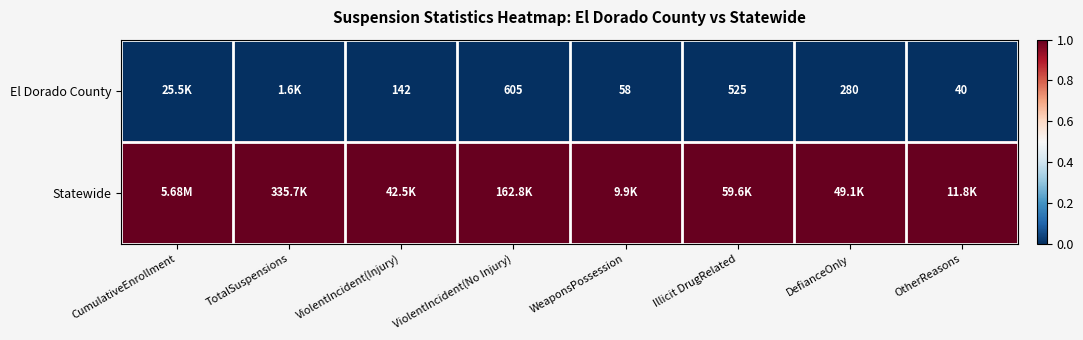

What is the sum of the El Dorado County values at Illicit DrugRelated and OtherReasons?

565